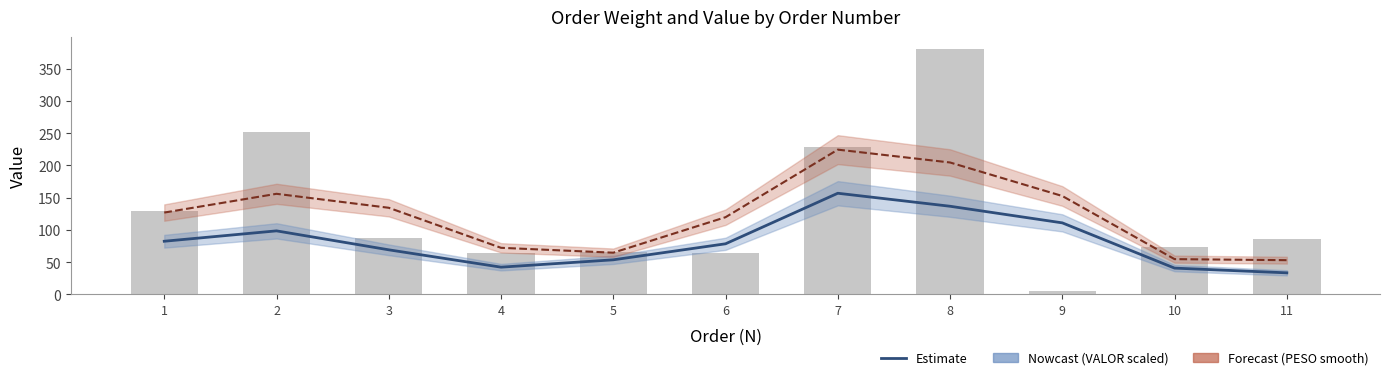

Reading left to right, transcribe all the data shown in this chart.

VALOR (scaled, estimate): 82.4	98.5	69.1	42.2	53.6	78.5	156.8	136.7	110.9	40.8	33.4
PESO (smooth): 126.9	155.9	134.3	72.2	64.7	119.7	224.4	204.5	152.5	54.7	53.1
PESO (kg): 128.6	252.0	87.2	63.6	65.9	64.6	228.6	380.0	4.8	72.8	86.4